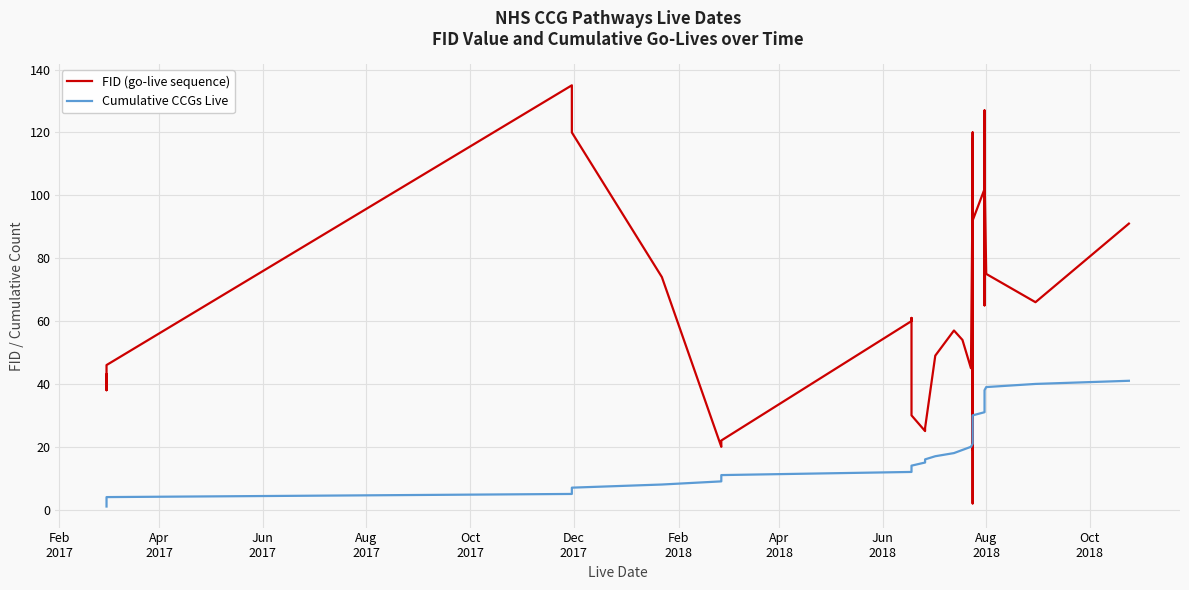

Is the value of Cumulative CCGs Live at 01/08/2018 greater than the value of CCG FID (go-live order) at 24/07/2018?

No